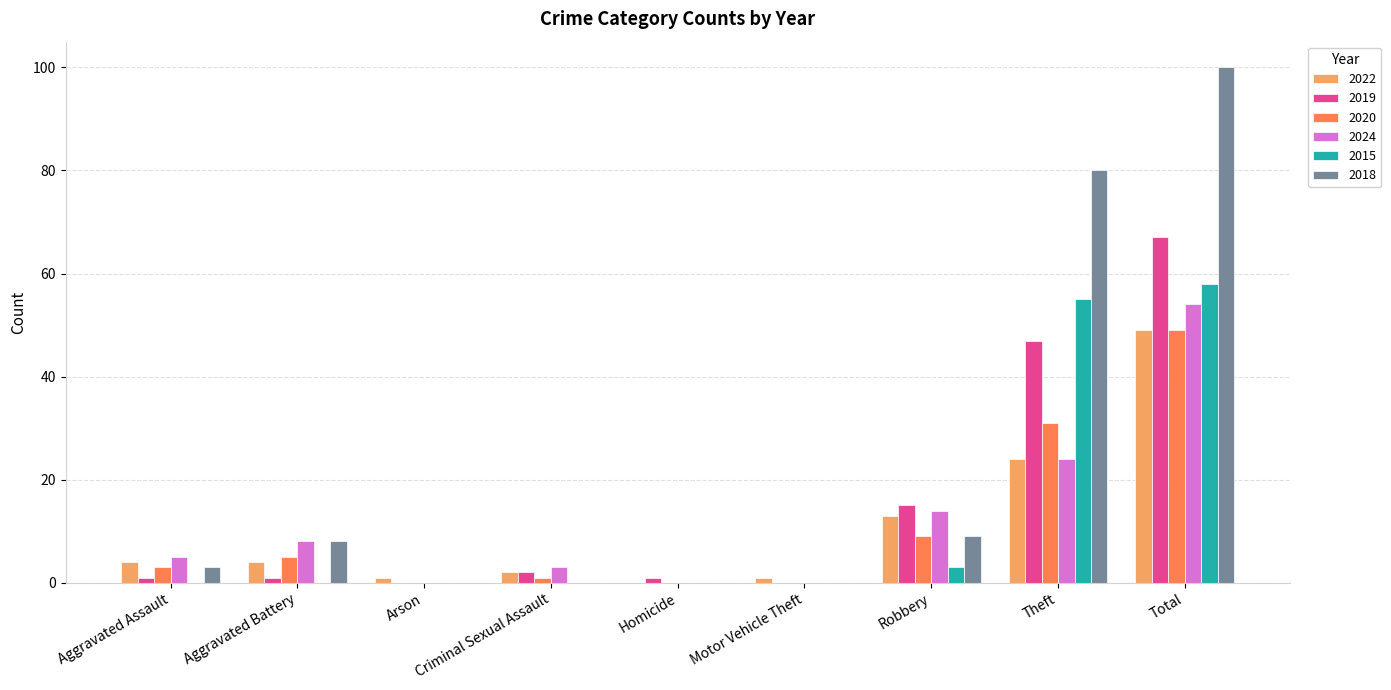

Is the value of 2015 at Total greater than the value of 2024 at Criminal Sexual Assault?

Yes